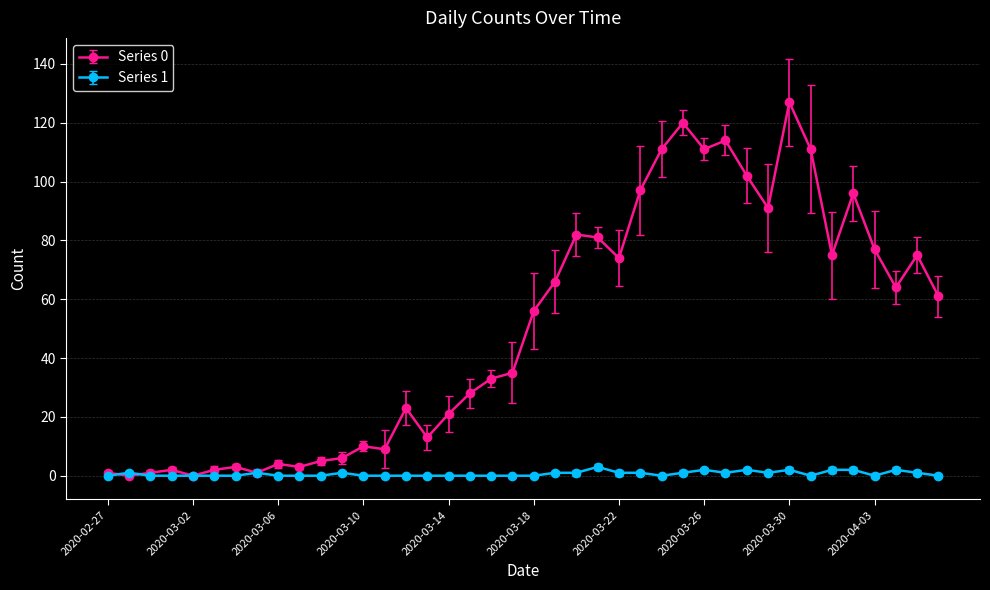

What are all the series names shown in the legend?

Series 0, Series 1